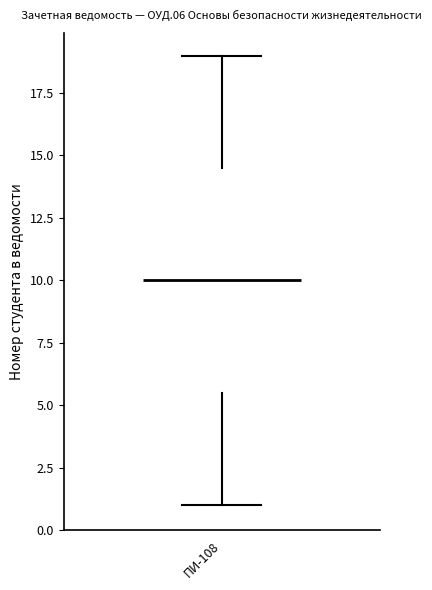

Transcribe this box plot: give where the median line is, the range the box spans, and where the two whiskers end, as read against the y-axis. The values are not printed on the chart, so give them approximately, as read against the axis.

median 10.0, box 5.5 to 14.5, whiskers 1.0 to 19.0